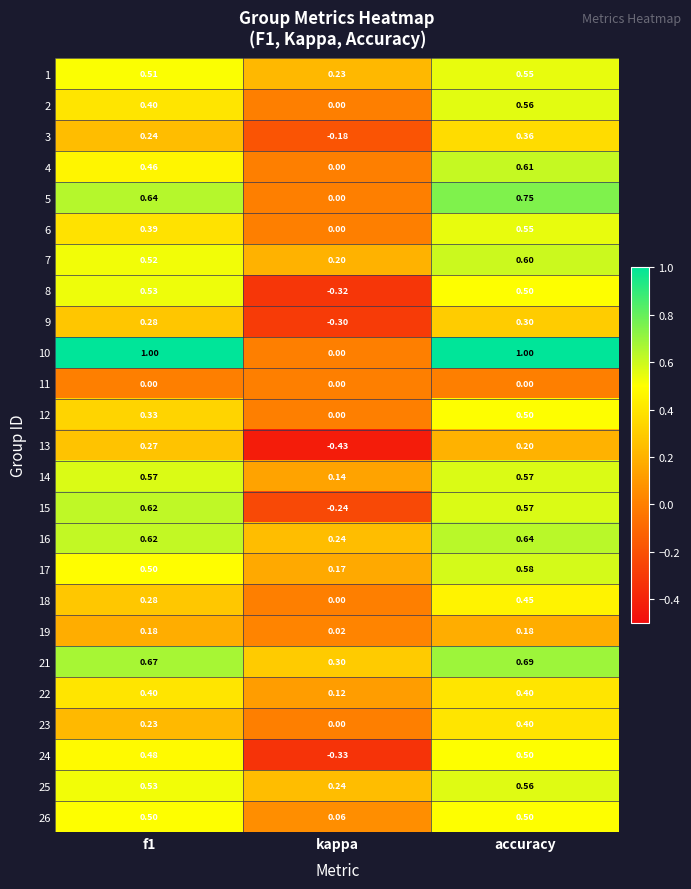

What is the maximum value shown in the chart?

1.0